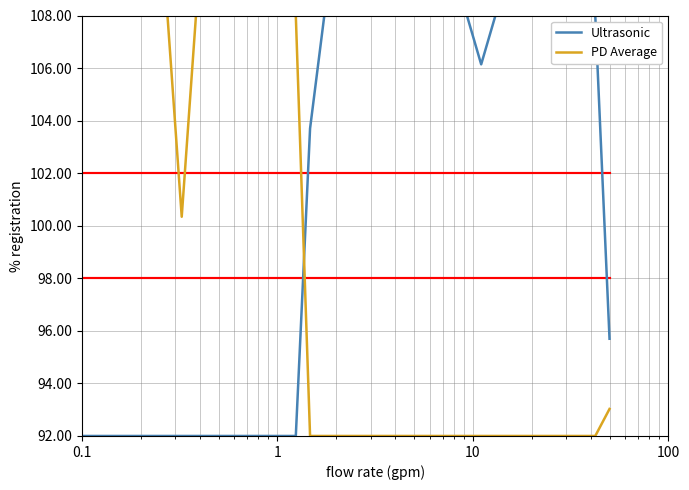

Which series has the largest total across all categories?

Ultrasonic